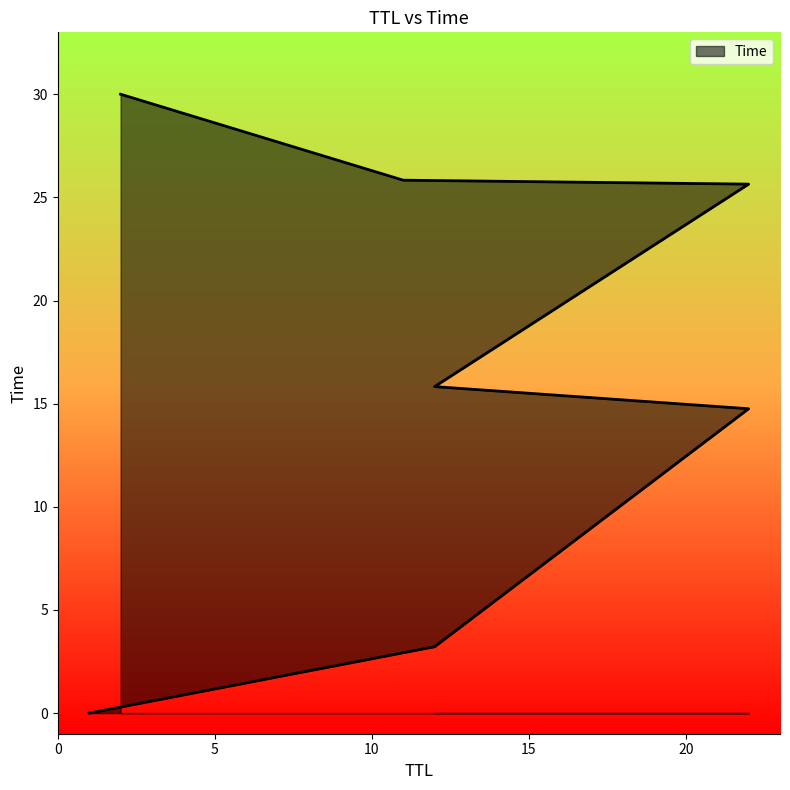

What is the sum of all values?

115.3